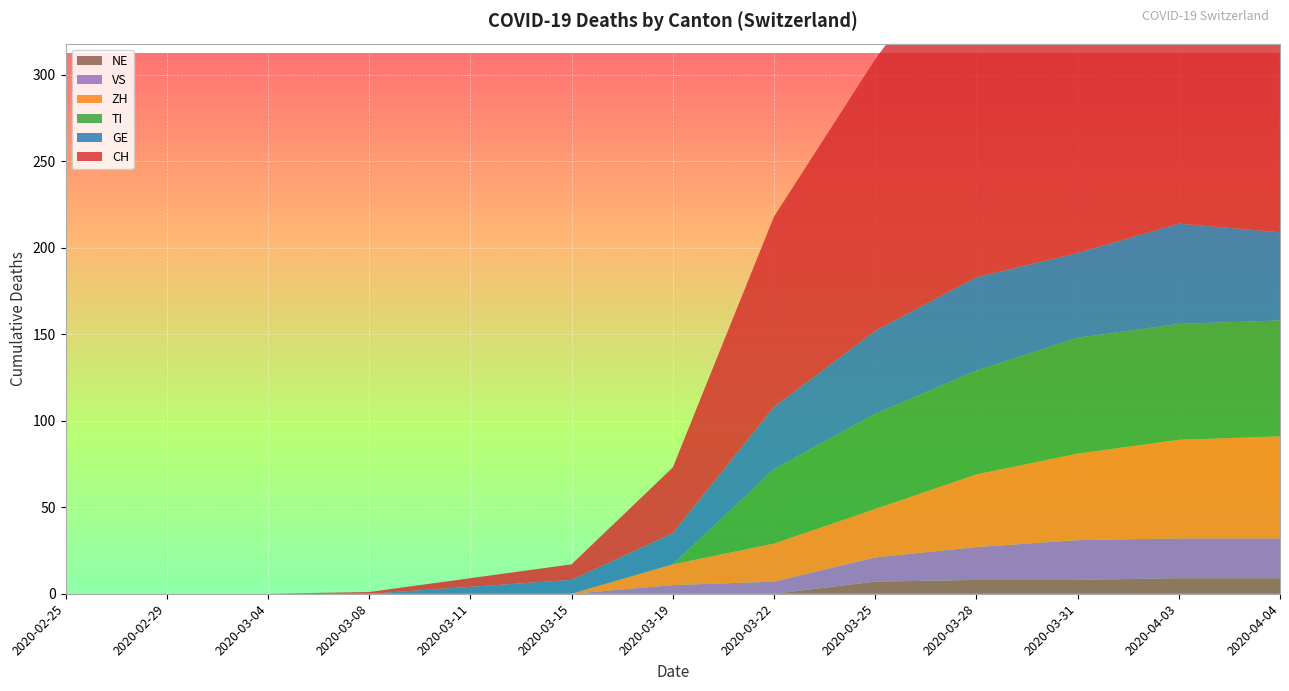

Reading right to left, transcribe all the data shown in this chart.

CH: 2020-04-04=280	2020-04-03=284	2020-03-31=256	2020-03-28=206	2020-03-25=157	2020-03-22=110	2020-03-19=38	2020-03-15=9	2020-03-11=5	2020-03-08=1	2020-03-04=0	2020-02-29=0	2020-02-25=0
GE: 2020-04-04=51	2020-04-03=58	2020-03-31=49	2020-03-28=54	2020-03-25=48	2020-03-22=36	2020-03-19=18	2020-03-15=8	2020-03-11=4	2020-03-08=0	2020-03-04=0	2020-02-29=0	2020-02-25=0
VS: 2020-04-04=23	2020-04-03=23	2020-03-31=23	2020-03-28=19	2020-03-25=14	2020-03-22=7	2020-03-19=5	2020-03-15=0	2020-03-11=0	2020-03-08=0	2020-03-04=0	2020-02-29=0	2020-02-25=0
ZH: 2020-04-04=59	2020-04-03=57	2020-03-31=50	2020-03-28=42	2020-03-25=28	2020-03-22=22	2020-03-19=12	2020-03-15=0	2020-03-11=0	2020-03-08=0	2020-03-04=0	2020-02-29=0	2020-02-25=0
TI: 2020-04-04=67	2020-04-03=67	2020-03-31=67	2020-03-28=60	2020-03-25=55	2020-03-22=43	2020-03-19=0	2020-03-15=0	2020-03-11=0	2020-03-08=0	2020-03-04=0	2020-02-29=0	2020-02-25=0
NE: 2020-04-04=9	2020-04-03=9	2020-03-31=8	2020-03-28=8	2020-03-25=7	2020-03-22=0	2020-03-19=0	2020-03-15=0	2020-03-11=0	2020-03-08=0	2020-03-04=0	2020-02-29=0	2020-02-25=0